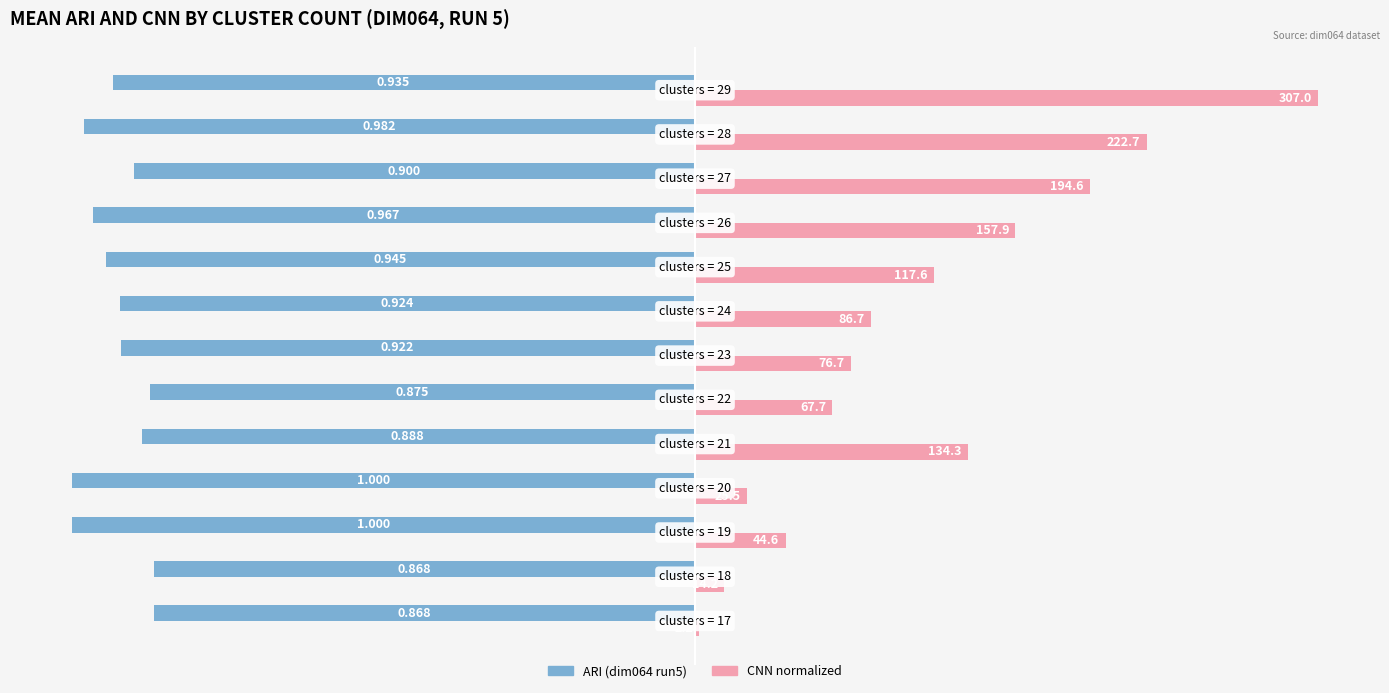

Are the bars grouped side by side (vs. stacked)?

Yes